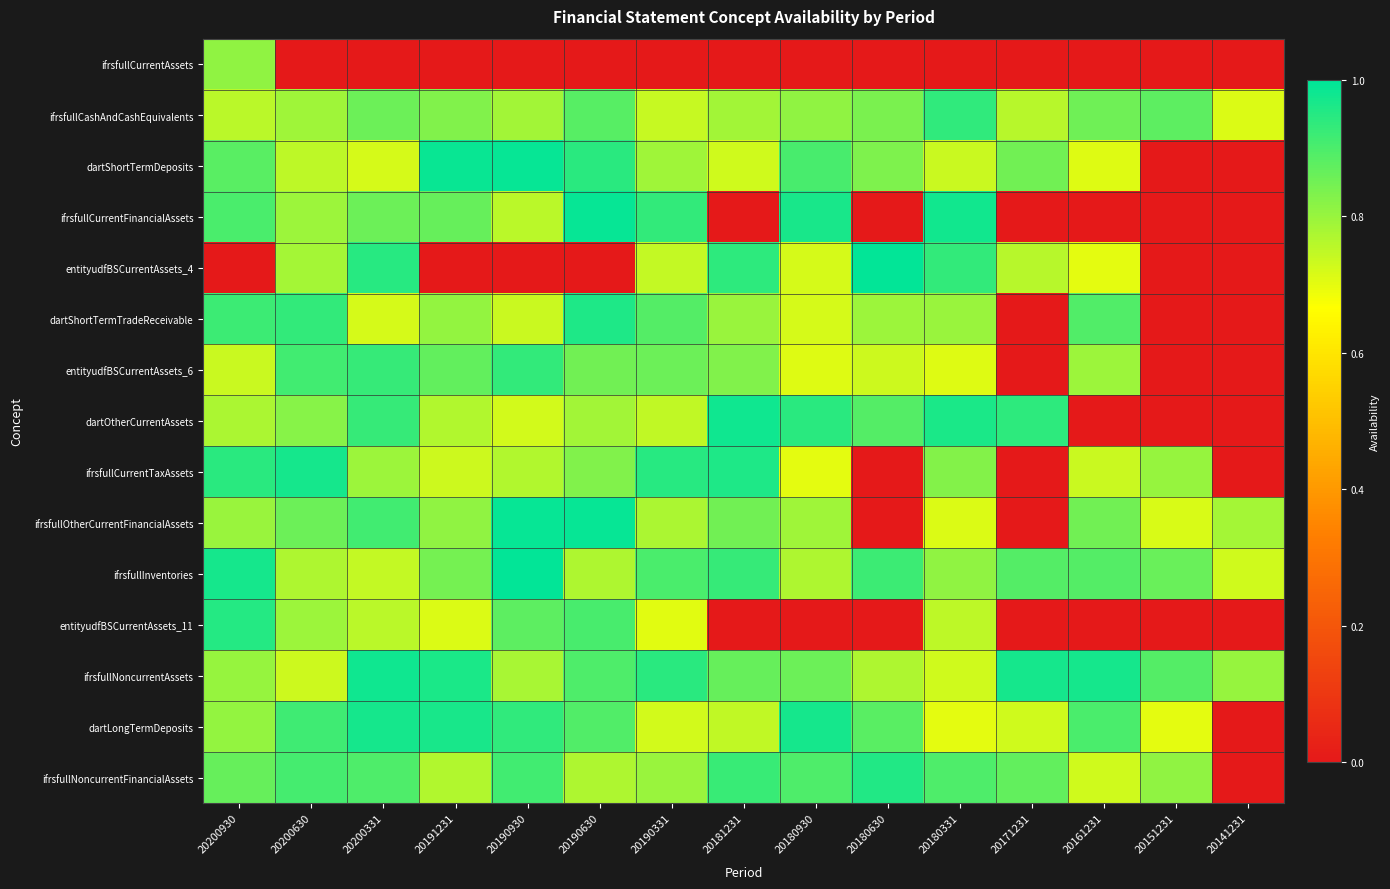

Rank the series by their maximum value, from highest to lowest.

entityudfBSCurrentAssets_4, ifrsfullInventories, ifrsfullOtherCurrentFinancialAssets, ifrsfullCurrentFinancialAssets, dartShortTermDeposits, dartOtherCurrentAssets, ifrsfullNoncurrentAssets, dartLongTermDeposits, ifrsfullCurrentTaxAssets, dartShortTermTradeReceivable, ifrsfullNoncurrentFinancialAssets, entityudfBSCurrentAssets_11, ifrsfullCashAndCashEquivalents, entityudfBSCurrentAssets_6, ifrsfullCurrentAssets